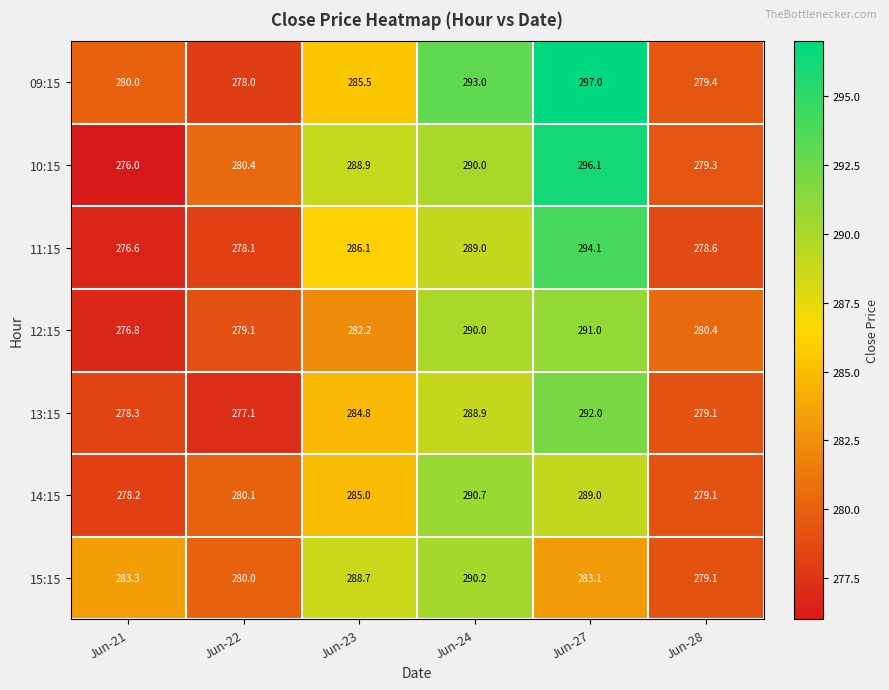

What is the average value of the 11:15 series?

283.8